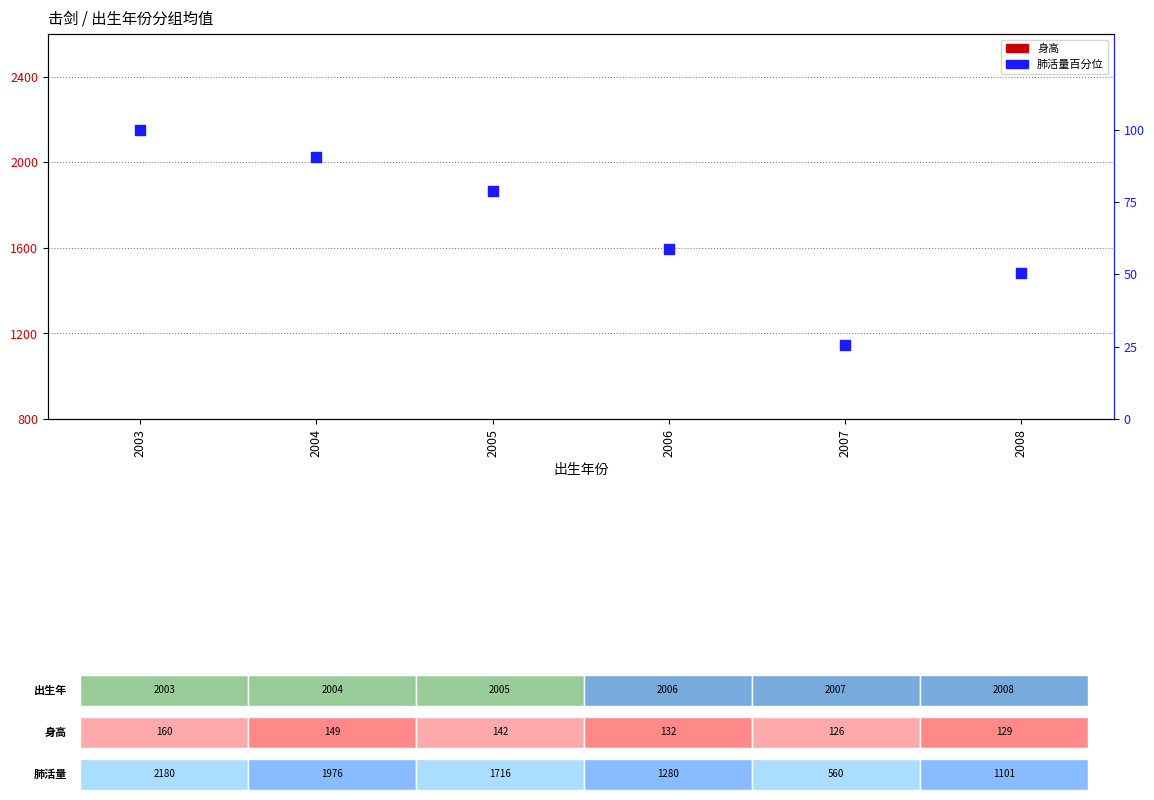

Which series has the largest Y range (max minus min)?

肺活量百分位